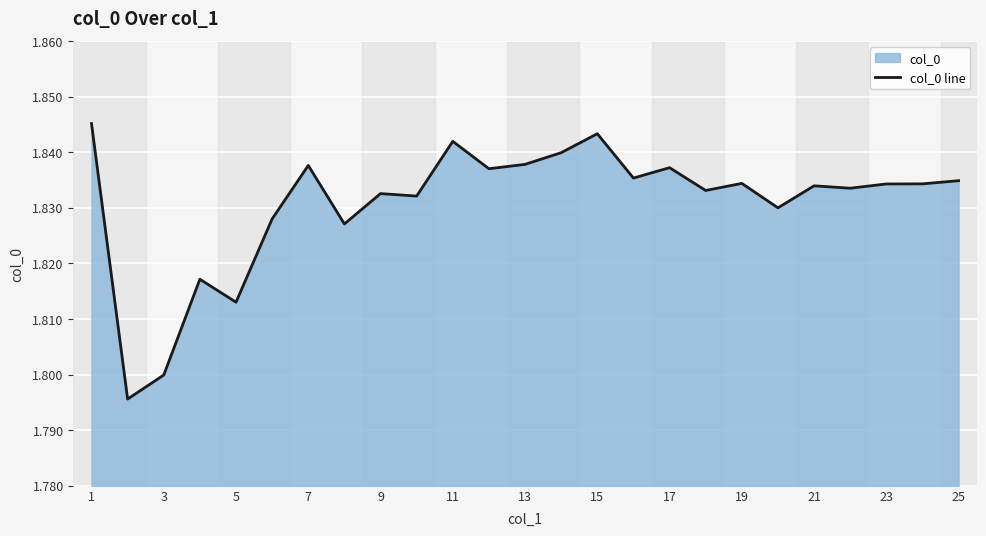

What is the value of the 12th point from the left?

1.8